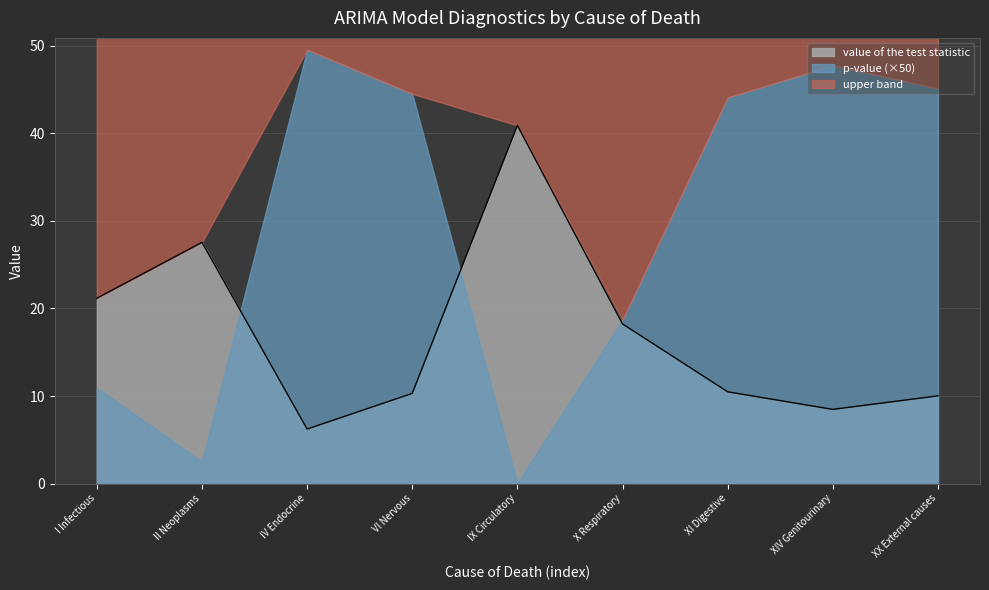

At which category does the chart reach its peak across all series?

IX Circulatory